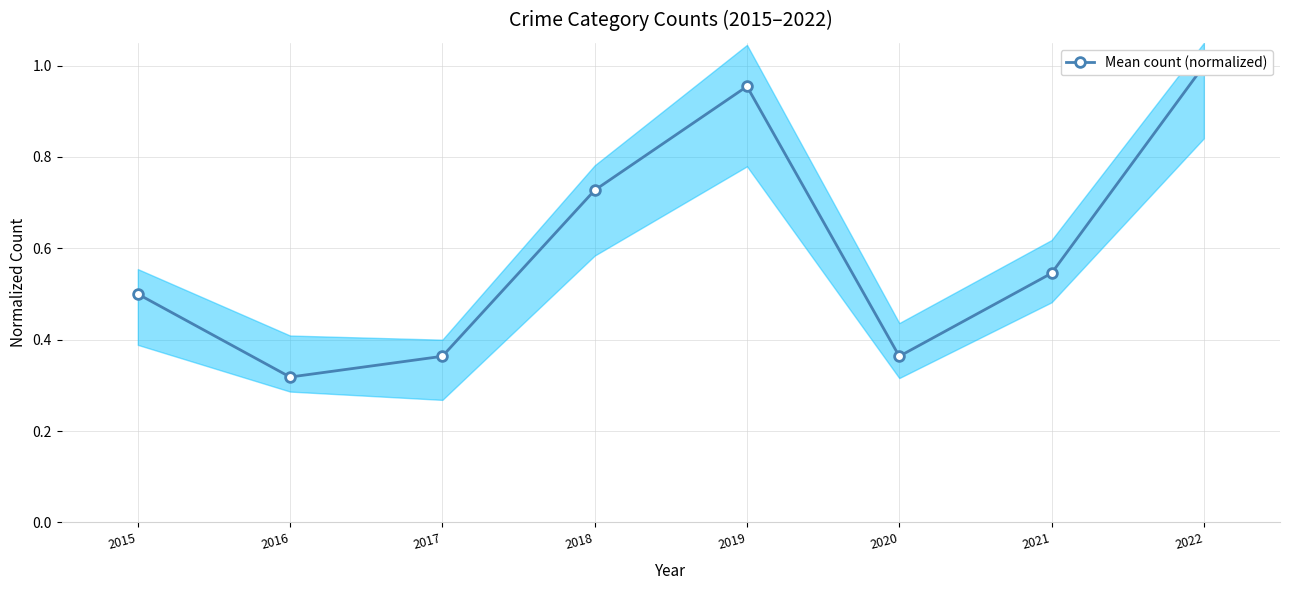

Does the chart have visible grid lines?

Yes